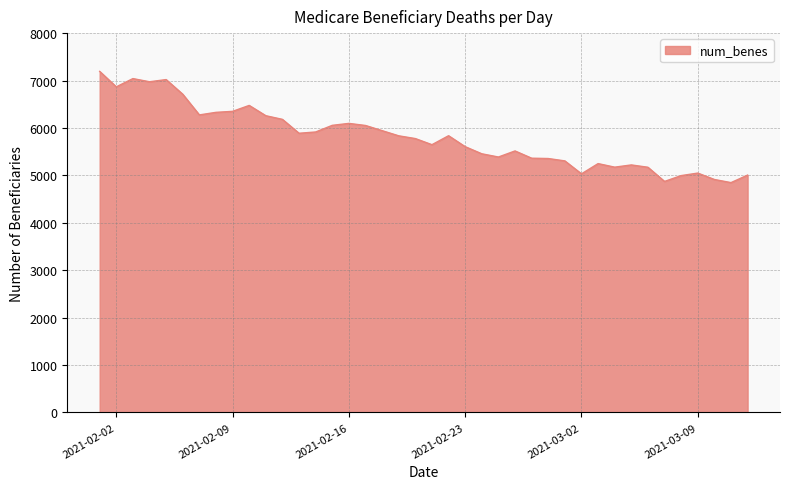

What is the sum of all values?

232225